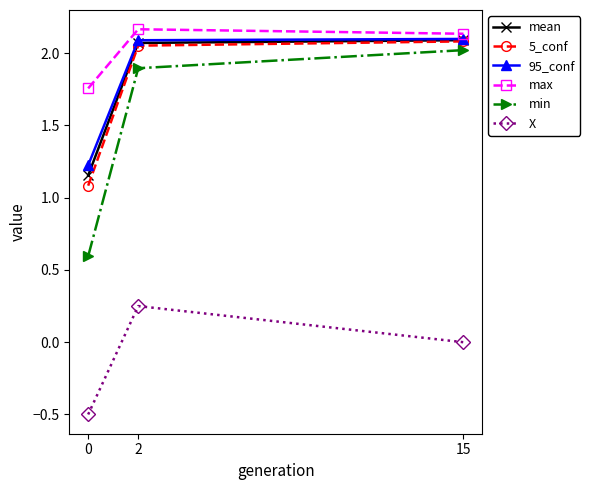

True or false: 5_conf has a value of 1.5 at 0.

False